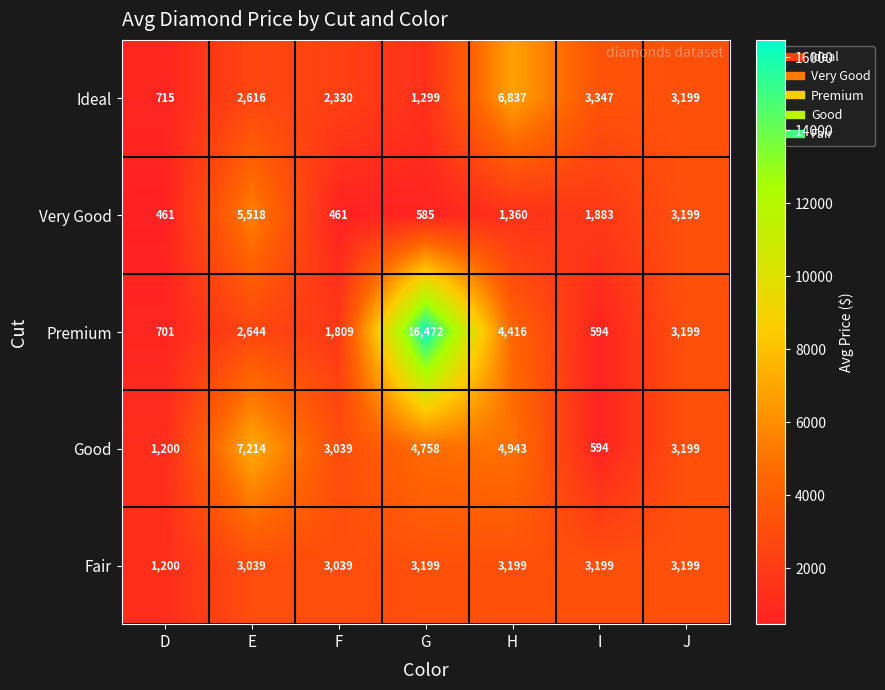

Between F and J, which series saw the biggest shift?

Very Good